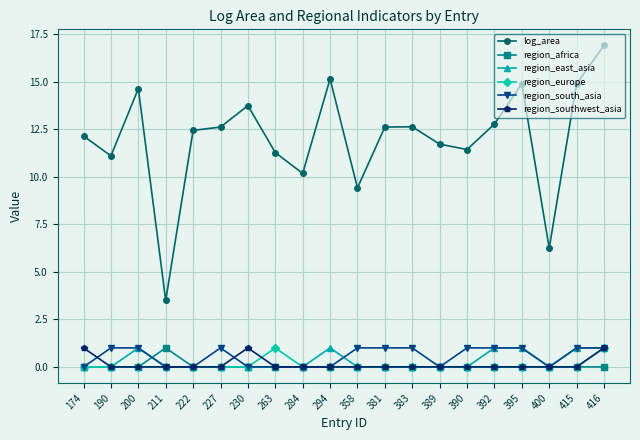

Which series changed the most between 390 and 400?

log_area